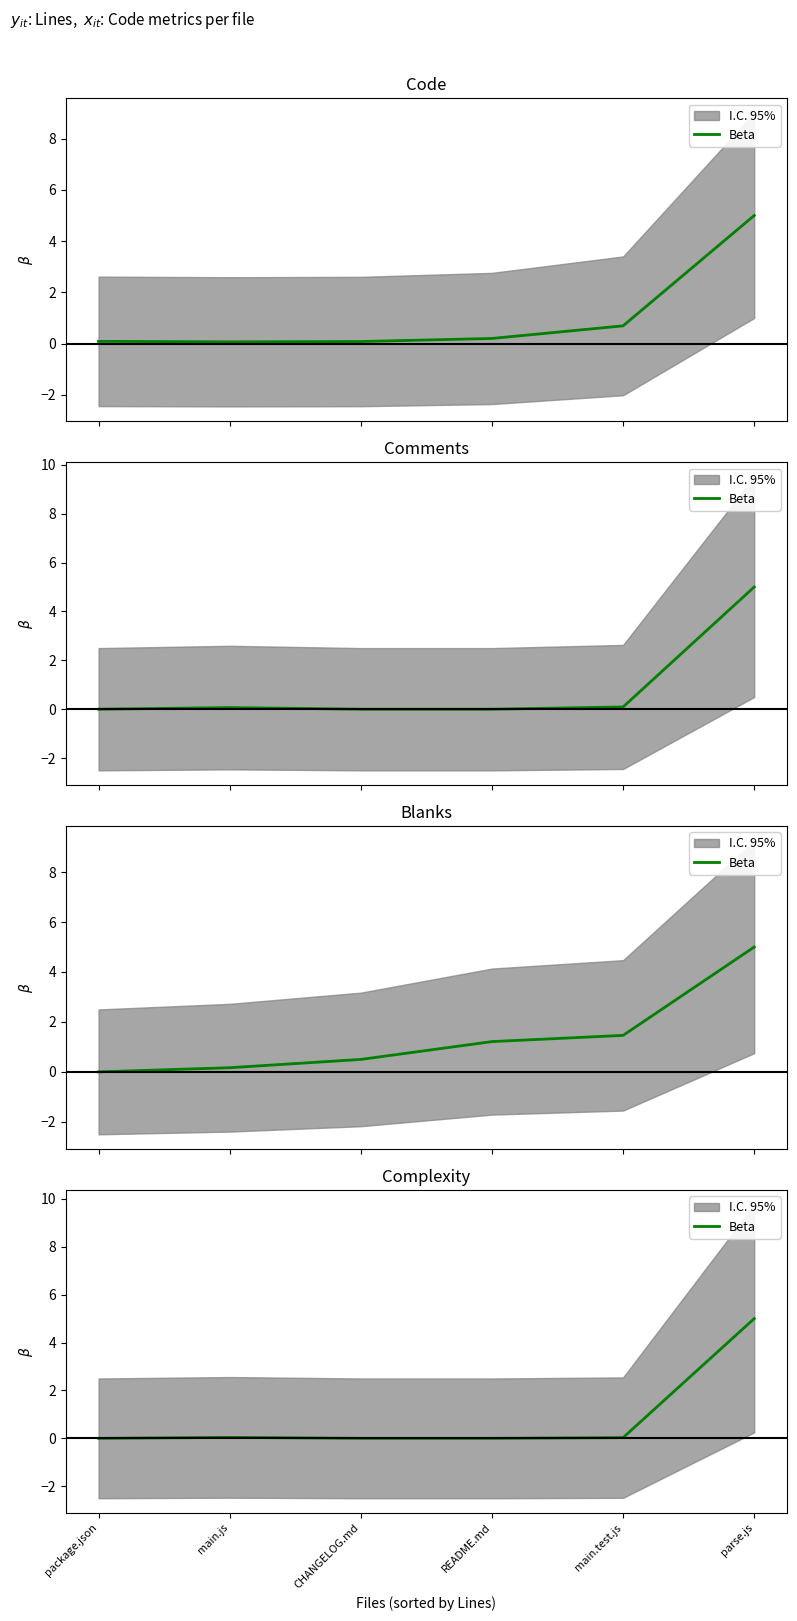

True or false: there are more than 1 points higher than both neighbors.

False